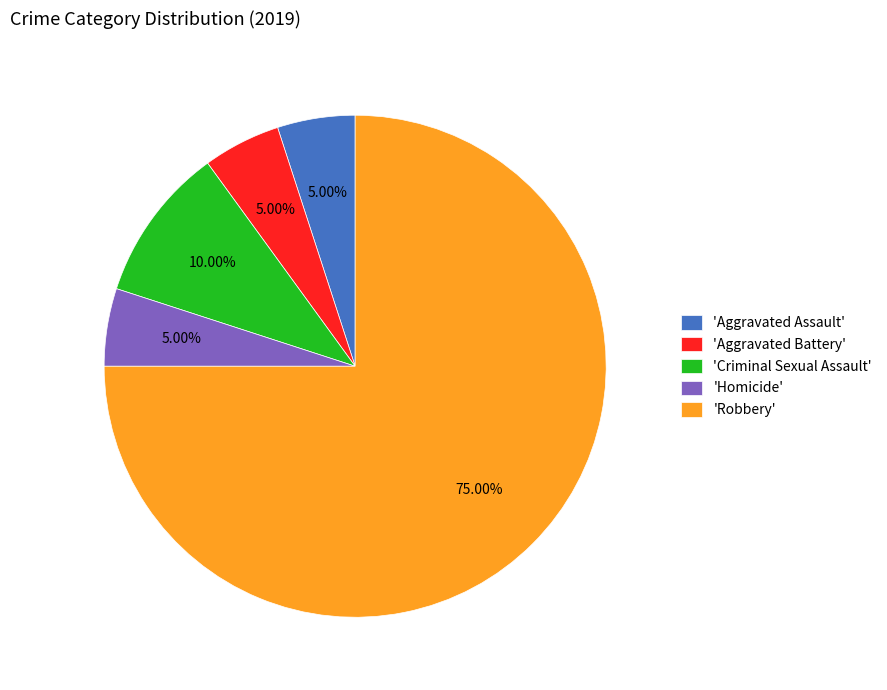

Approximately how many times larger is the value at 'Aggravated Assault' compared to 'Homicide'?

1.0